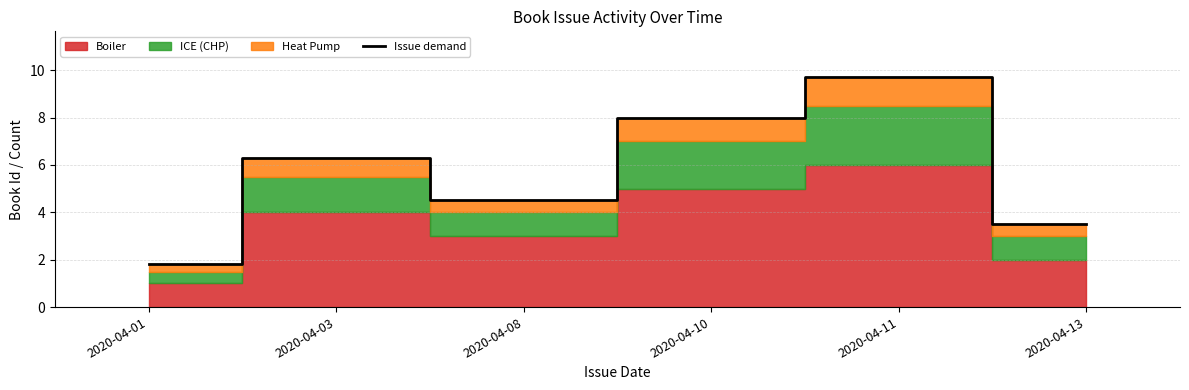

Is it true that the value at 2020-04-11 is 4.9?

False